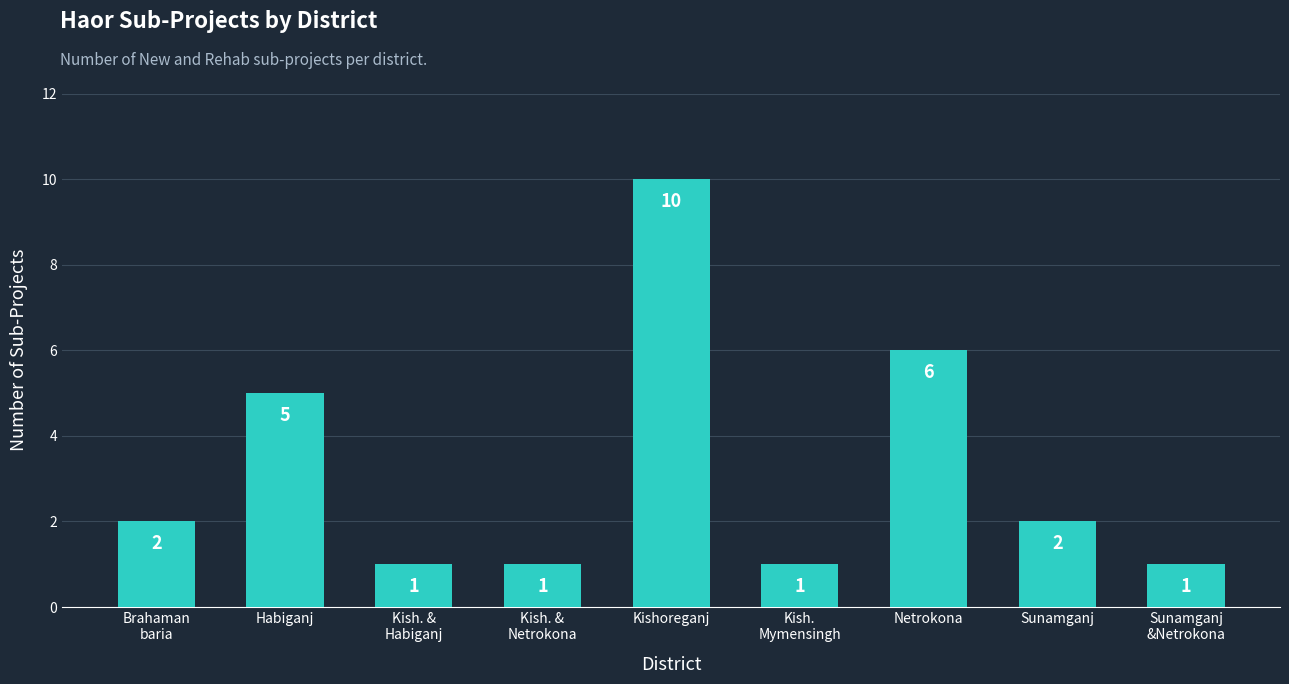

Read the value at Kish.
Mymensingh.

1